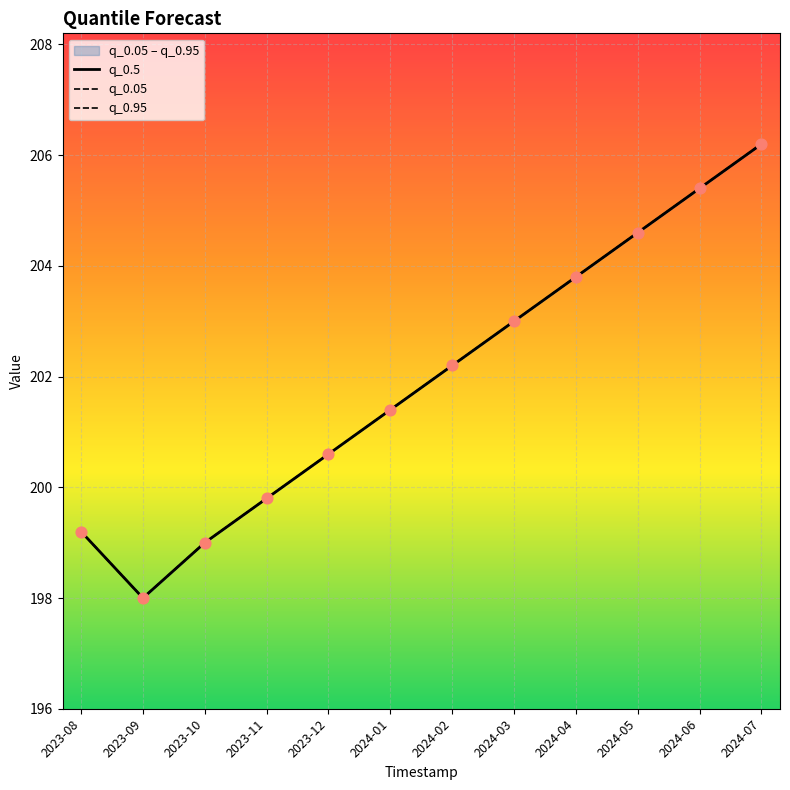

What are all the series names shown in the legend?

q_0.5, q_0.05, q_0.95